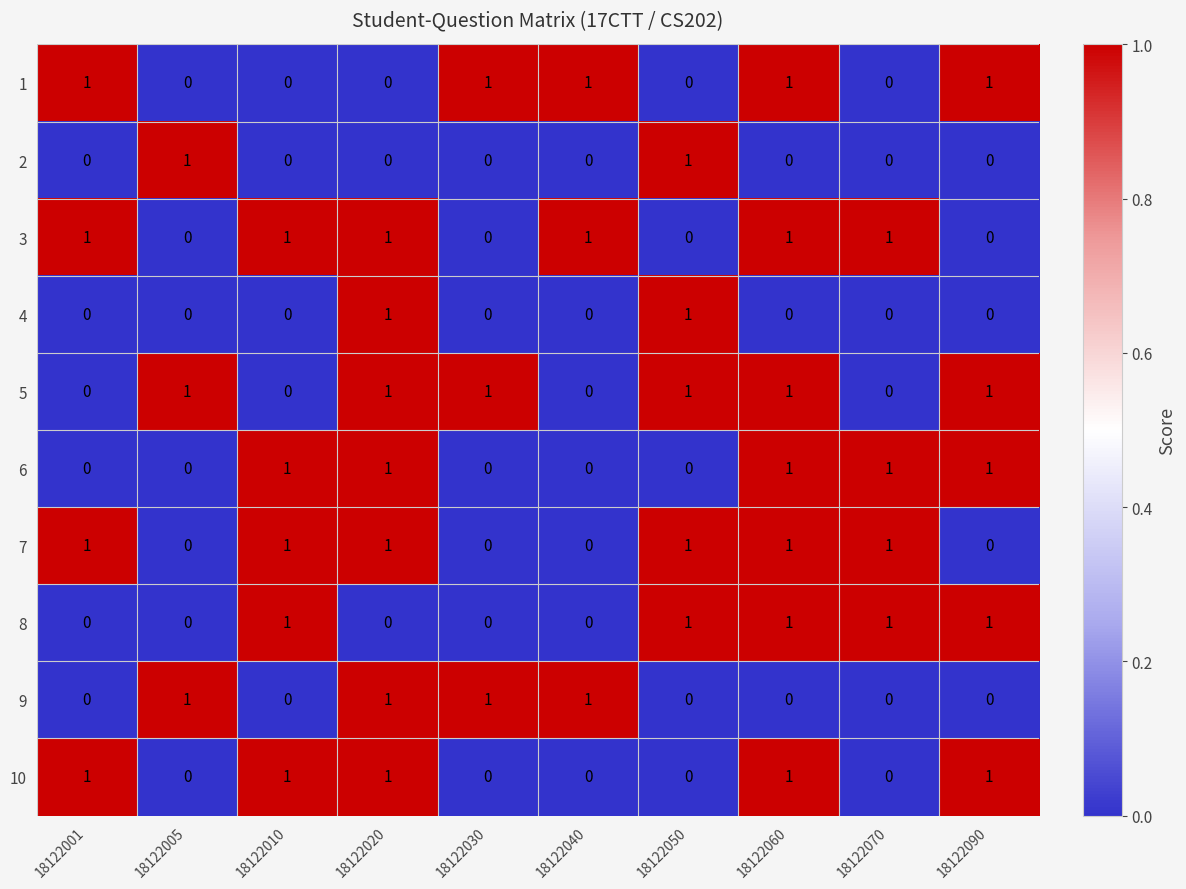

What is the total value across all series at 18122020?

7